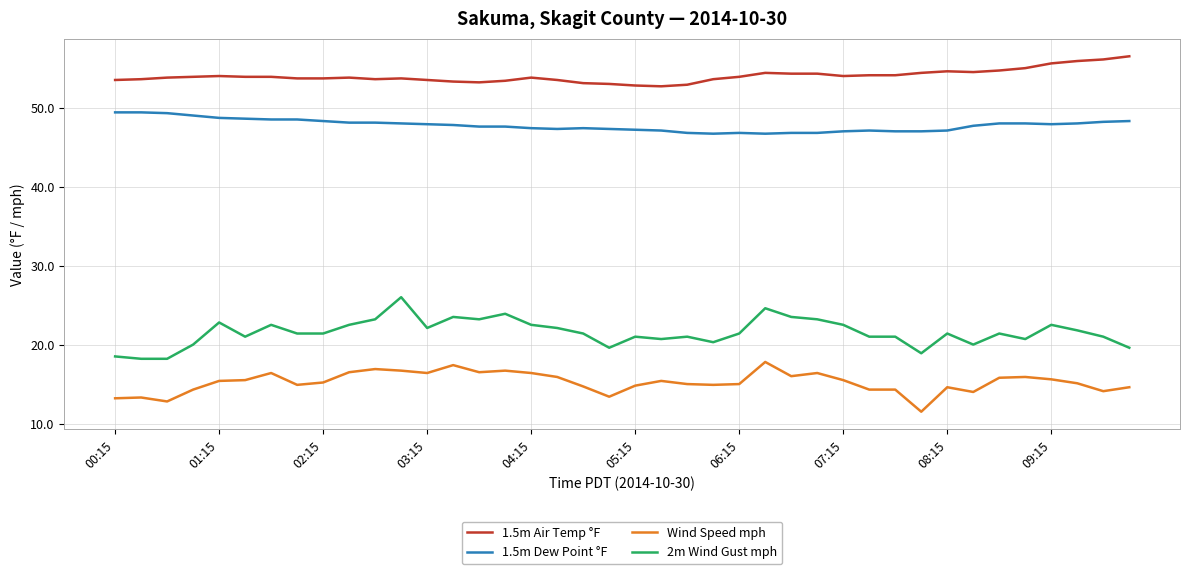

True or false: 1.5m Air Temp °F and Wind Speed mph cross at least once.

False